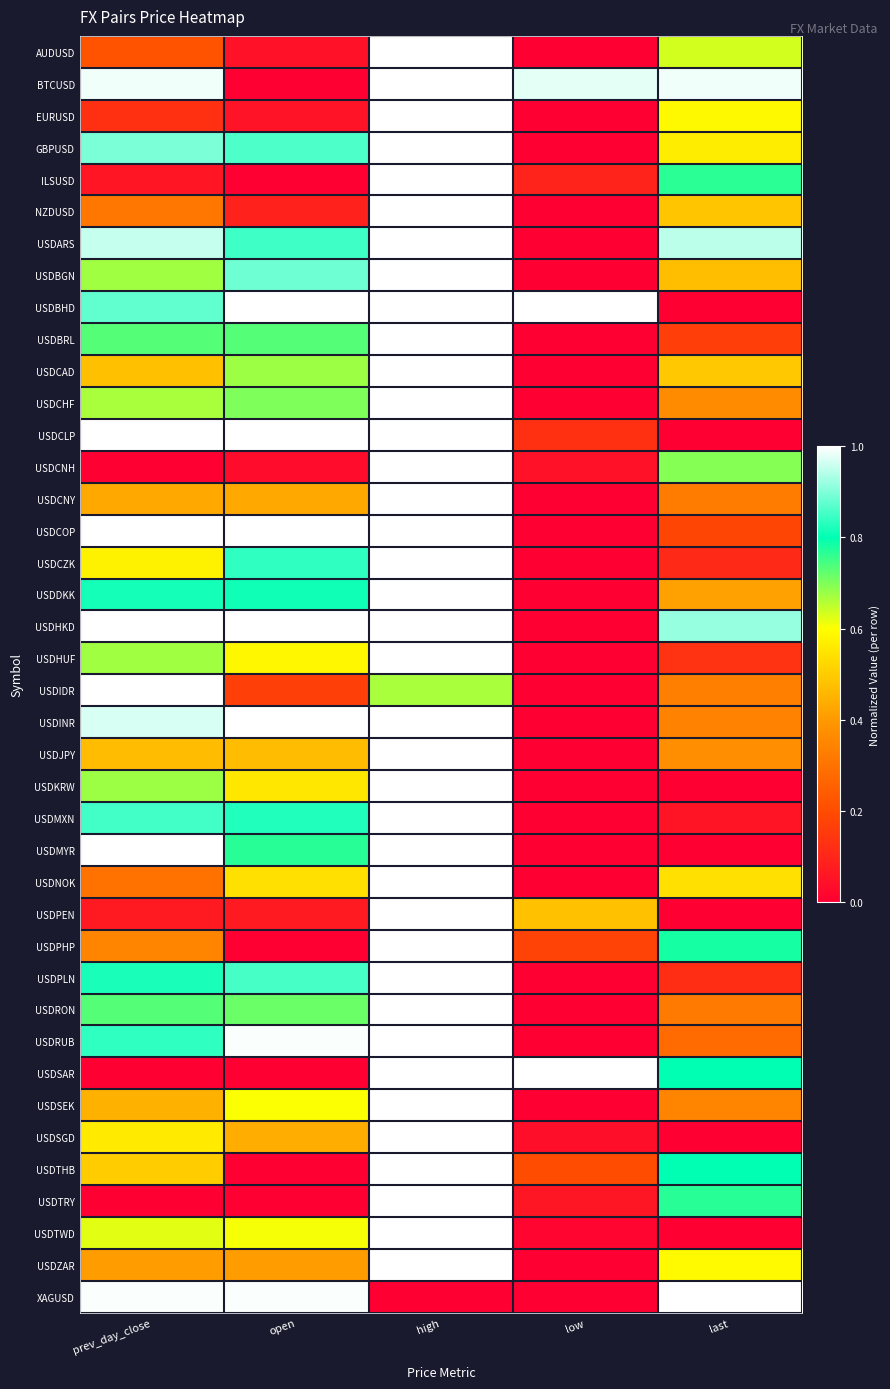

Reading left to right, what are all the values shown in this chart?

AUDUSD: prev_day_close=0.2	open=0.0	high=1.0	low=0.0	last=0.6
BTCUSD: prev_day_close=1.0	open=0.0	high=1.0	low=1.0	last=1.0
EURUSD: prev_day_close=0.1	open=0.1	high=1.0	low=0.0	last=0.6
GBPUSD: prev_day_close=0.9	open=0.9	high=1.0	low=0.0	last=0.6
ILSUSD: prev_day_close=0.1	open=0.0	high=1.0	low=0.1	last=0.8
NZDUSD: prev_day_close=0.3	open=0.1	high=1.0	low=0.0	last=0.5
USDARS: prev_day_close=1.0	open=0.8	high=1.0	low=0.0	last=0.9
USDBGN: prev_day_close=0.7	open=0.9	high=1.0	low=0.0	last=0.5
USDBHD: prev_day_close=0.9	open=1.0	high=1.0	low=1.0	last=0.0
USDBRL: prev_day_close=0.7	open=0.7	high=1.0	low=0.0	last=0.2
USDCAD: prev_day_close=0.5	open=0.7	high=1.0	low=0.0	last=0.5
USDCHF: prev_day_close=0.7	open=0.7	high=1.0	low=0.0	last=0.4
USDCLP: prev_day_close=1.0	open=1.0	high=1.0	low=0.1	last=0.0
USDCNH: prev_day_close=0.0	open=0.0	high=1.0	low=0.0	last=0.7
USDCNY: prev_day_close=0.4	open=0.4	high=1.0	low=0.0	last=0.3
USDCOP: prev_day_close=1.0	open=1.0	high=1.0	low=0.0	last=0.2
USDCZK: prev_day_close=0.6	open=0.8	high=1.0	low=0.0	last=0.1
USDDKK: prev_day_close=0.8	open=0.8	high=1.0	low=0.0	last=0.4
USDHKD: prev_day_close=1.0	open=1.0	high=1.0	low=0.0	last=0.9
USDHUF: prev_day_close=0.7	open=0.6	high=1.0	low=0.0	last=0.1
USDIDR: prev_day_close=1.0	open=0.2	high=0.7	low=0.0	last=0.3
USDINR: prev_day_close=1.0	open=1.0	high=1.0	low=0.0	last=0.3
USDJPY: prev_day_close=0.5	open=0.5	high=1.0	low=0.0	last=0.4
USDKRW: prev_day_close=0.7	open=0.6	high=1.0	low=0.0	last=0.0
USDMXN: prev_day_close=0.9	open=0.8	high=1.0	low=0.0	last=0.1
USDMYR: prev_day_close=1.0	open=0.8	high=1.0	low=0.0	last=0.0
USDNOK: prev_day_close=0.3	open=0.5	high=1.0	low=0.0	last=0.5
USDPEN: prev_day_close=0.1	open=0.1	high=1.0	low=0.5	last=0.0
USDPHP: prev_day_close=0.3	open=0.0	high=1.0	low=0.2	last=0.8
USDPLN: prev_day_close=0.8	open=0.9	high=1.0	low=0.0	last=0.1
USDRON: prev_day_close=0.7	open=0.7	high=1.0	low=0.0	last=0.3
USDRUB: prev_day_close=0.8	open=1.0	high=1.0	low=0.0	last=0.3
USDSAR: prev_day_close=0.0	open=0.0	high=1.0	low=1.0	last=0.8
USDSEK: prev_day_close=0.4	open=0.6	high=1.0	low=0.0	last=0.3
USDSGD: prev_day_close=0.6	open=0.4	high=1.0	low=0.0	last=0.0
USDTHB: prev_day_close=0.5	open=0.0	high=1.0	low=0.2	last=0.8
USDTRY: prev_day_close=0.0	open=0.0	high=1.0	low=0.1	last=0.8
USDTWD: prev_day_close=0.6	open=0.6	high=1.0	low=0.0	last=0.0
USDZAR: prev_day_close=0.4	open=0.4	high=1.0	low=0.0	last=0.6
XAGUSD: prev_day_close=1.0	open=1.0	high=0.0	low=0.0	last=1.0